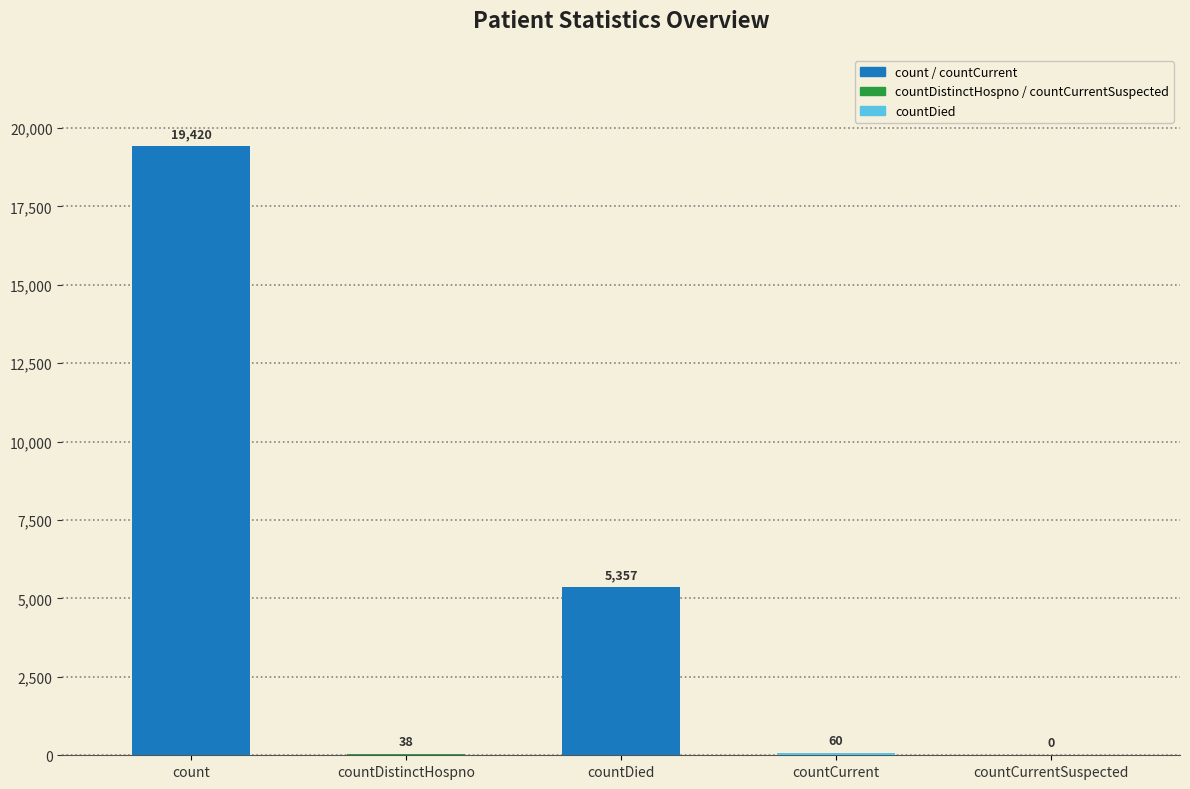

What value does the data have at countCurrent, to the nearest 10?

60